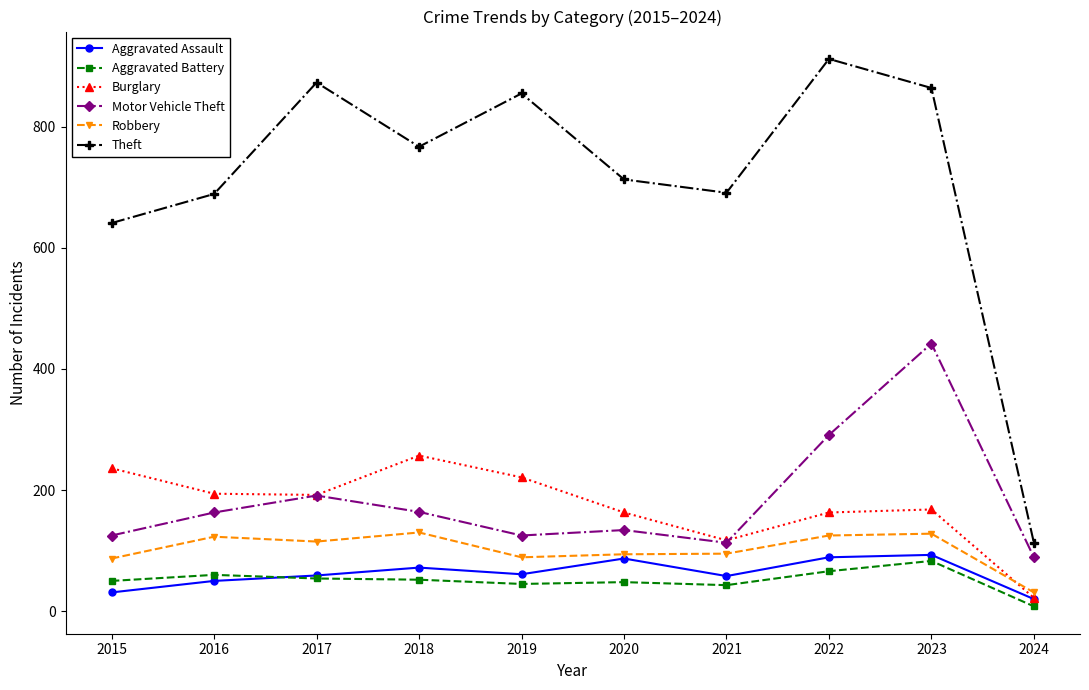

What is the difference between the second highest and second lowest values in the Aggravated Battery series?

23